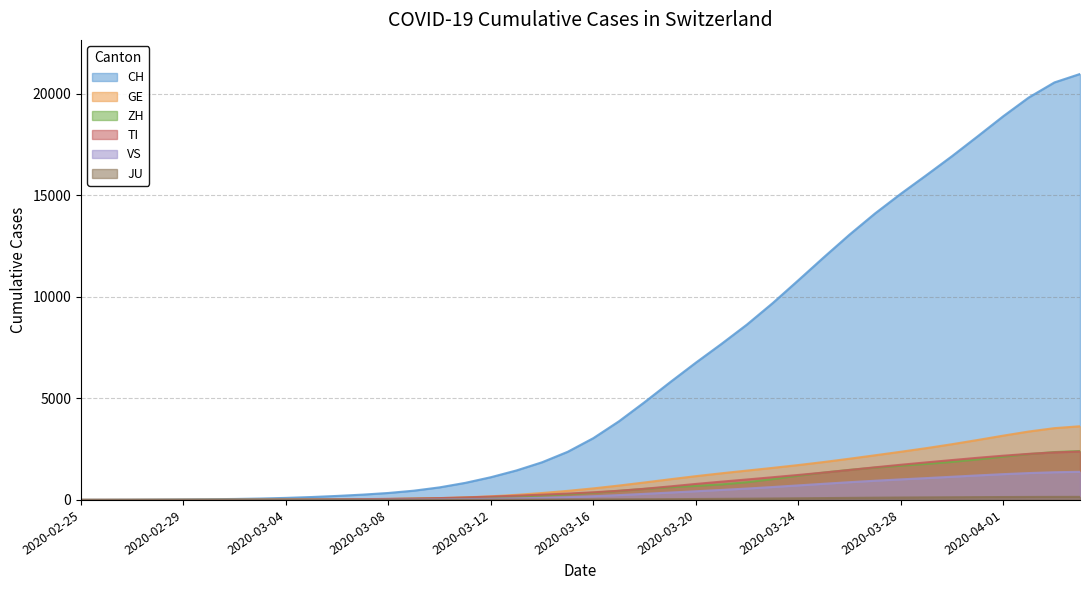

Which category has the lowest value in the CH series?

2020-02-25